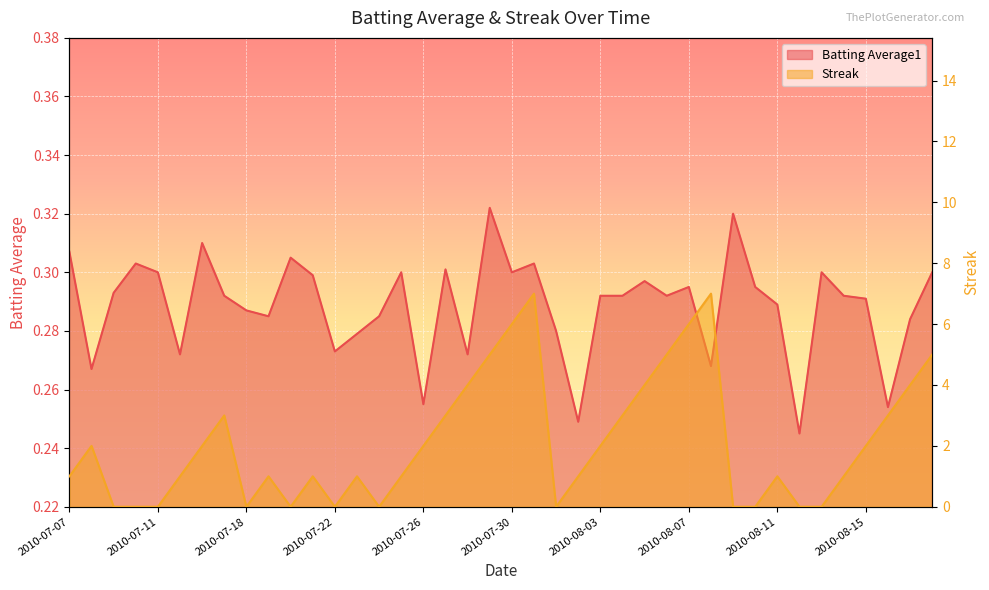

Which series has the largest total across all categories?

Streak